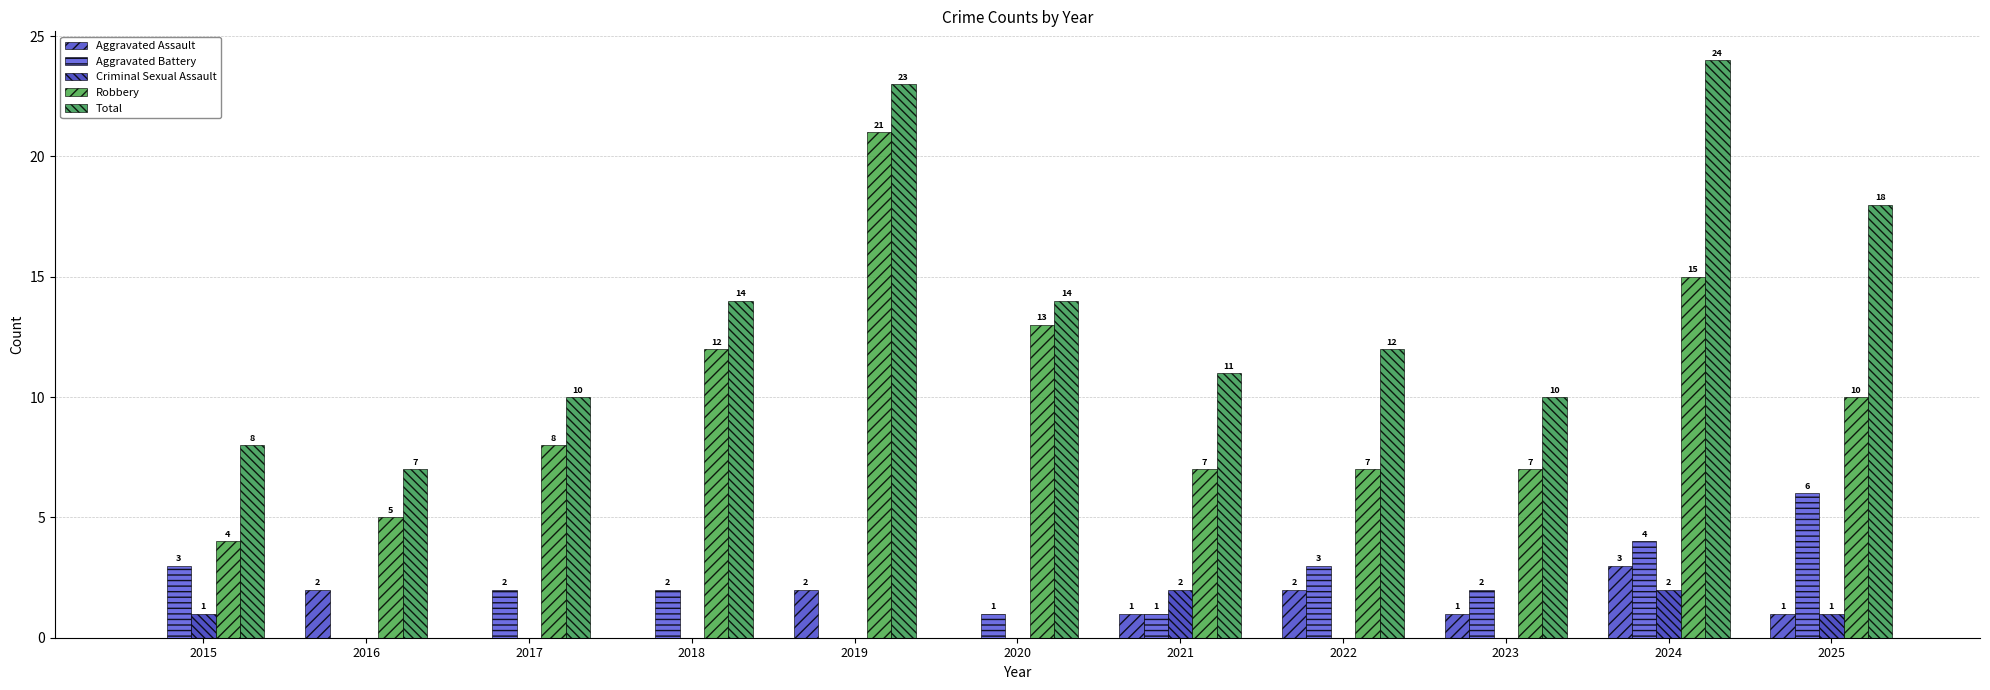

Reading right to left, what are all the values shown in this chart?

Aggravated Assault: 1	3	1	2	1	0	2	0	0	2	0
Aggravated Battery: 6	4	2	3	1	1	0	2	2	0	3
Criminal Sexual Assault: 1	2	0	0	2	0	0	0	0	0	1
Robbery: 10	15	7	7	7	13	21	12	8	5	4
Total: 18	24	10	12	11	14	23	14	10	7	8